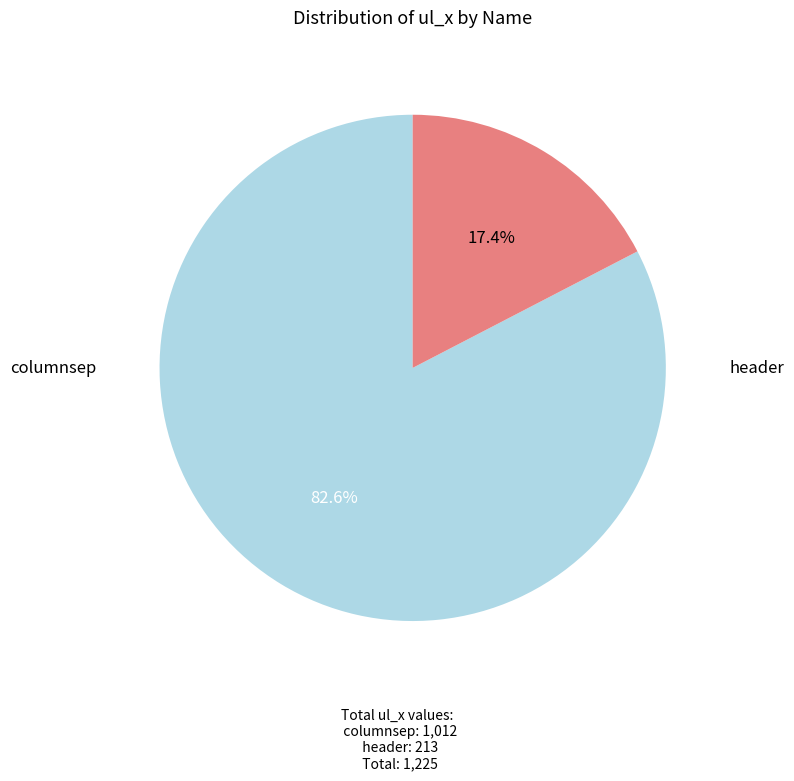

What percentage do header and columnsep together represent?

100.0%